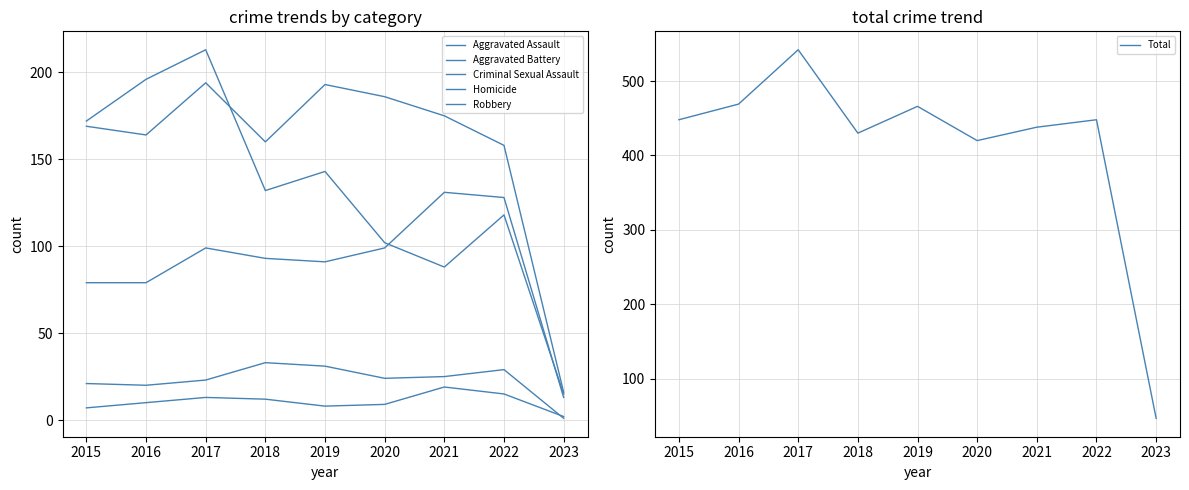

What is the value of the Aggravated Assault point at the 9th from the left?

13